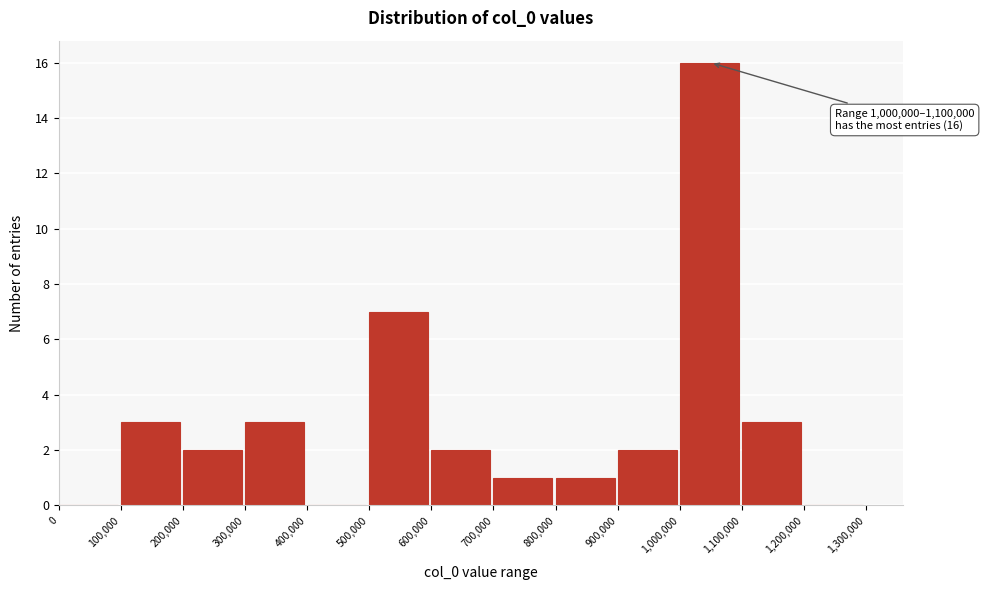

Which range on the x-axis has the tallest bar?

1,000,000 to 1,100,000